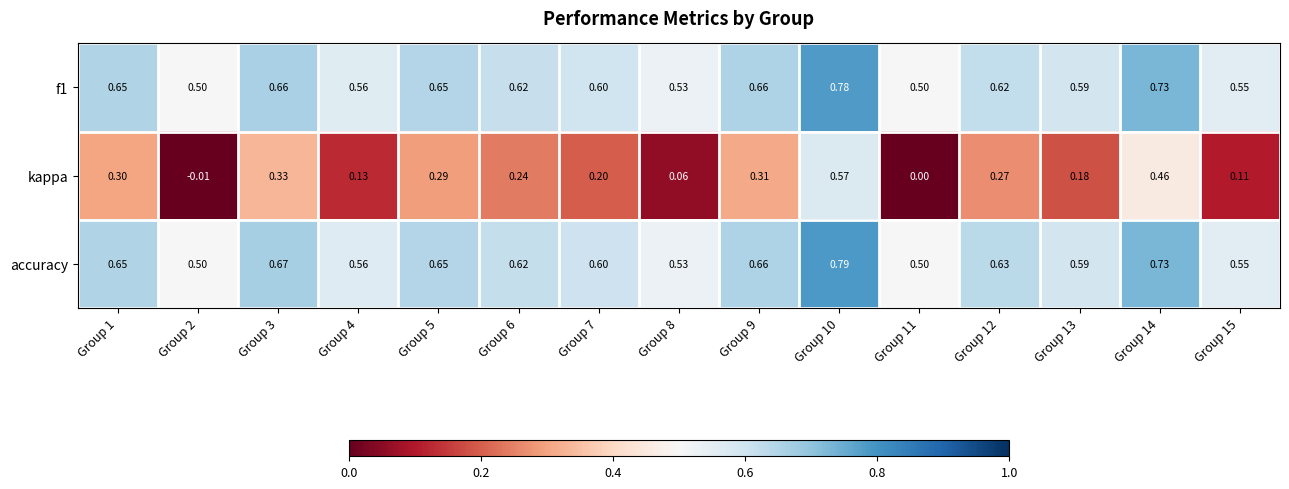

Which series has the largest total across all categories?

accuracy